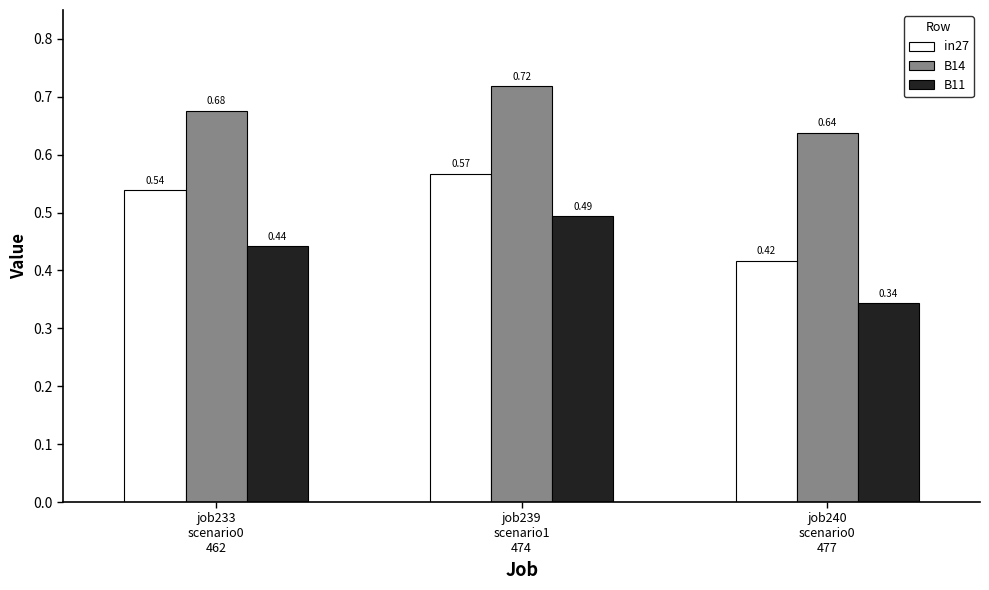

At how many categories does at least one series exceed 0?

3